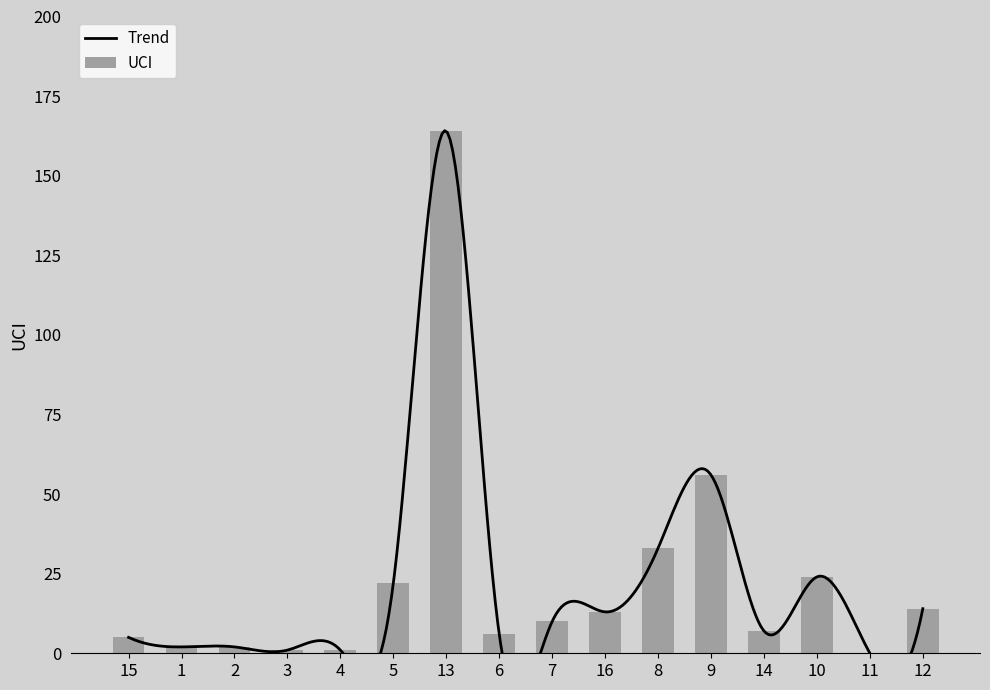

What is the approximate value at 6, to the nearest 5?

5